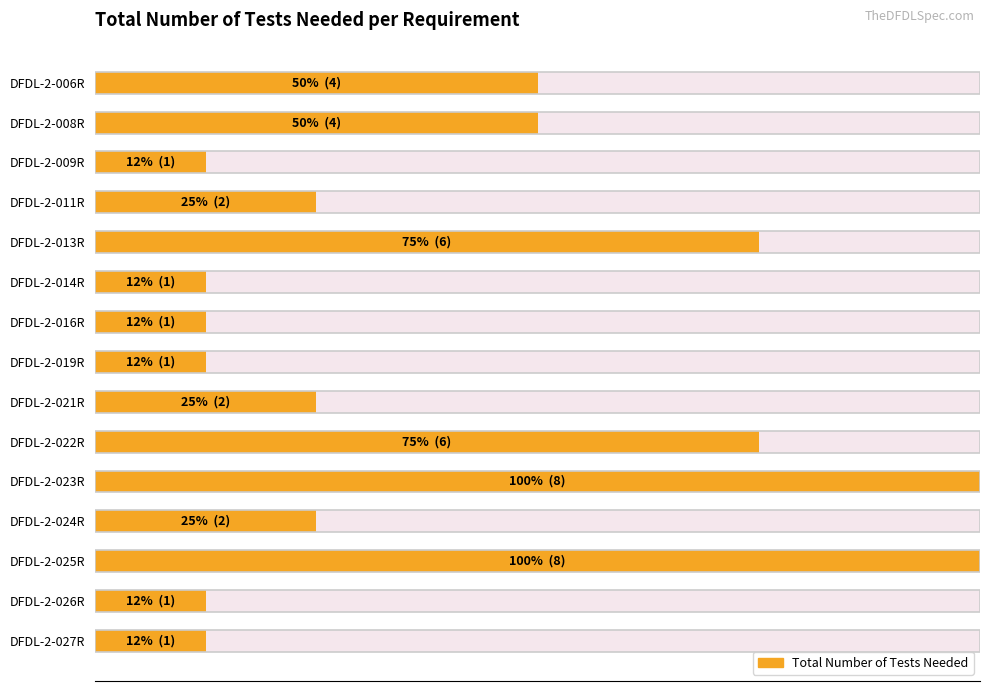

Between DFDL-2-009R and DFDL-2-023R, which is larger?

DFDL-2-023R